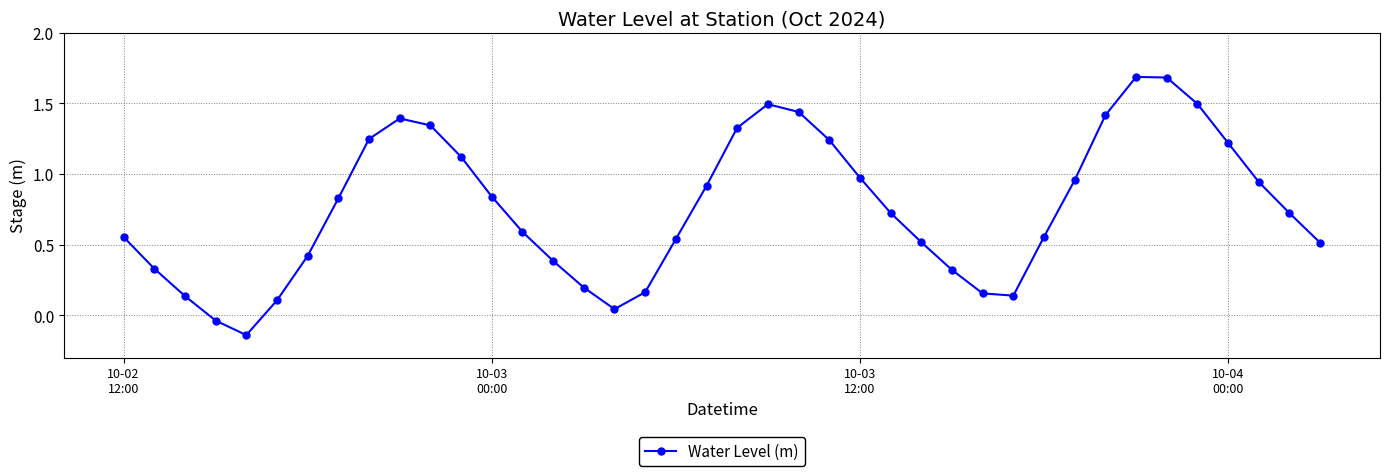

What is the greatest value displayed?

1.7